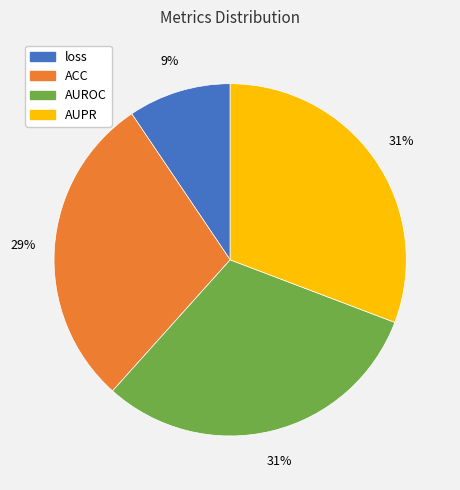

True or false: AUROC accounts for 41% of the total.

False